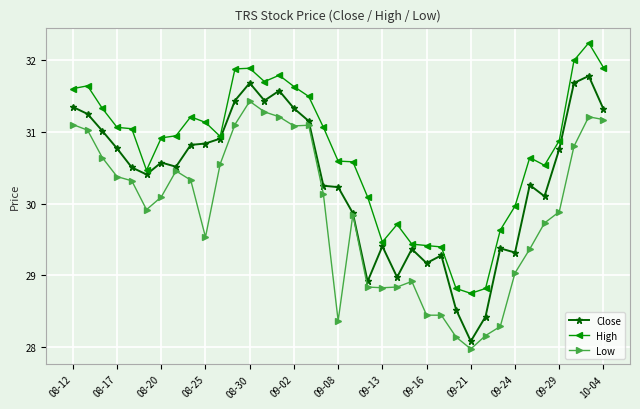

How many lines are shown in the chart?

3